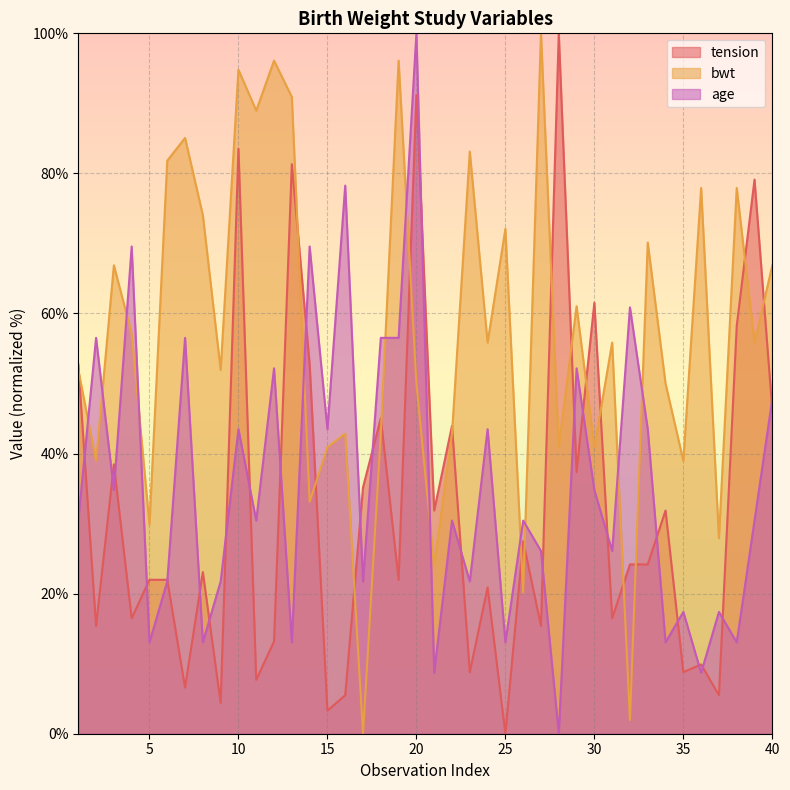

How many intersections are there between age and bwt?

12